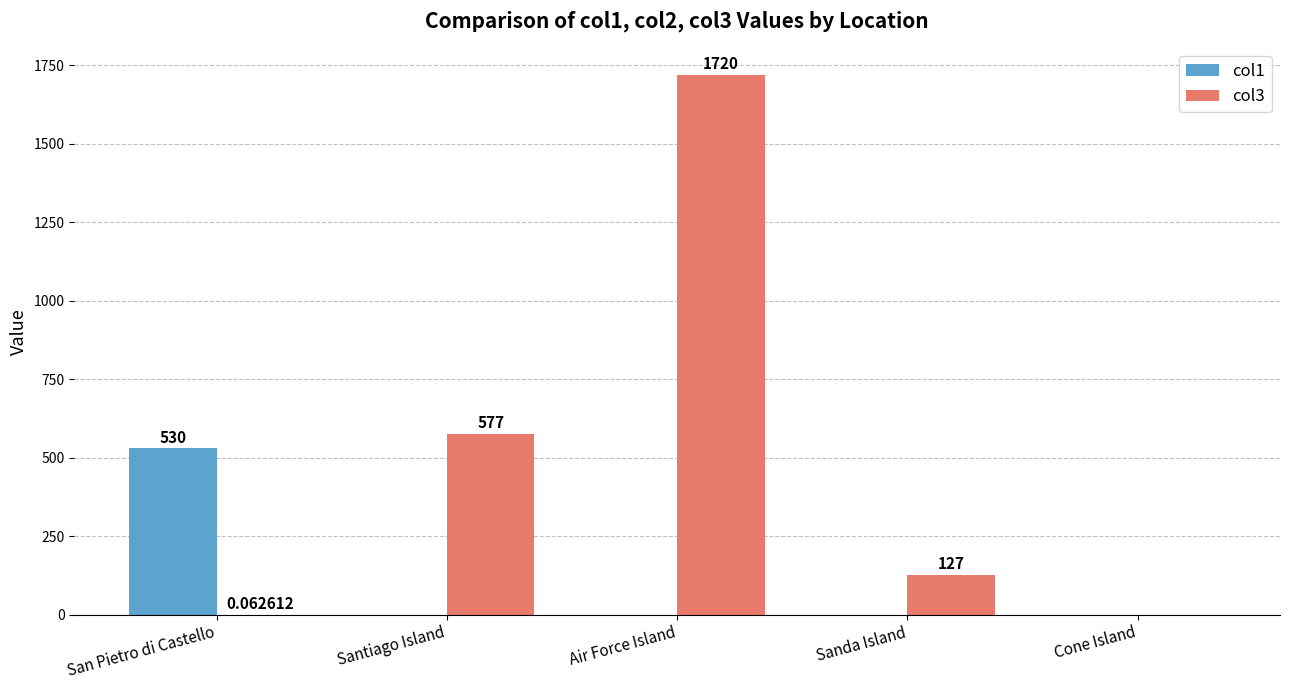

Which series has the largest total across all categories?

col3